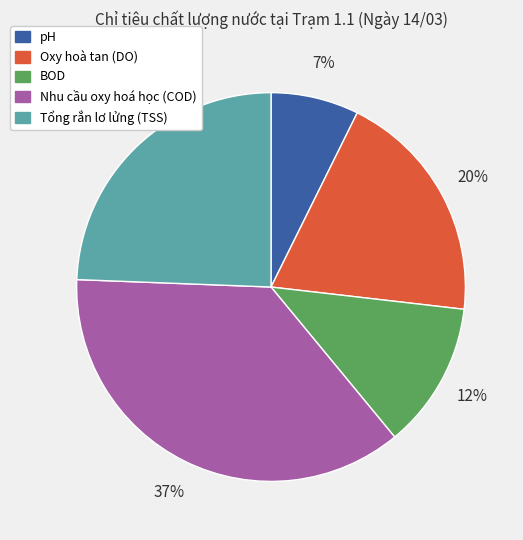

Between pH and Tổng rắn lơ lửng (TSS), which is larger?

Tổng rắn lơ lửng (TSS)